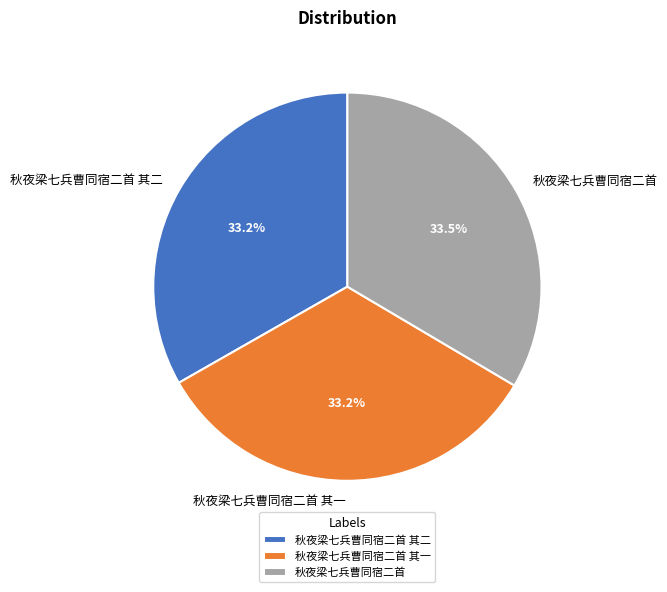

How many slices are in this pie chart?

3